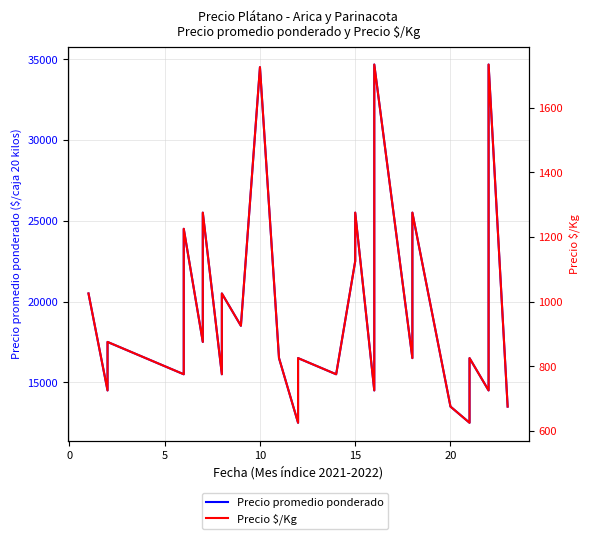

Rank the series by their average value, from lowest to highest.

Precio $/Kg, Precio promedio ponderado